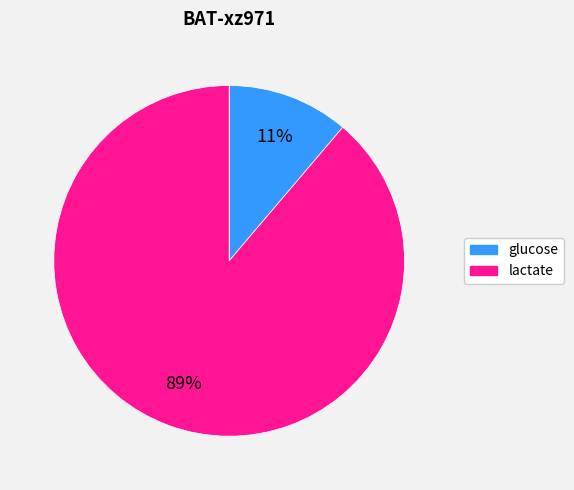

What is the smallest slice in the pie chart?

glucose